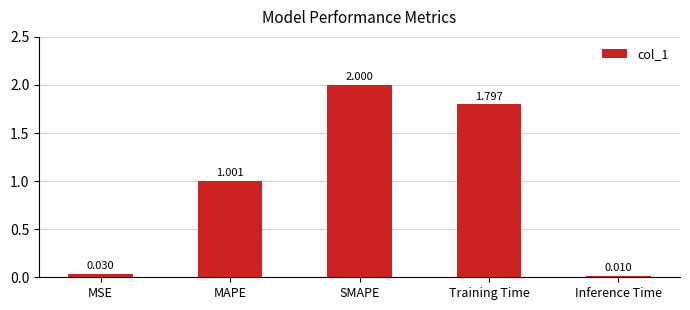

Rank the categories by value from highest to lowest.

SMAPE, Training Time, MAPE, MSE, Inference Time